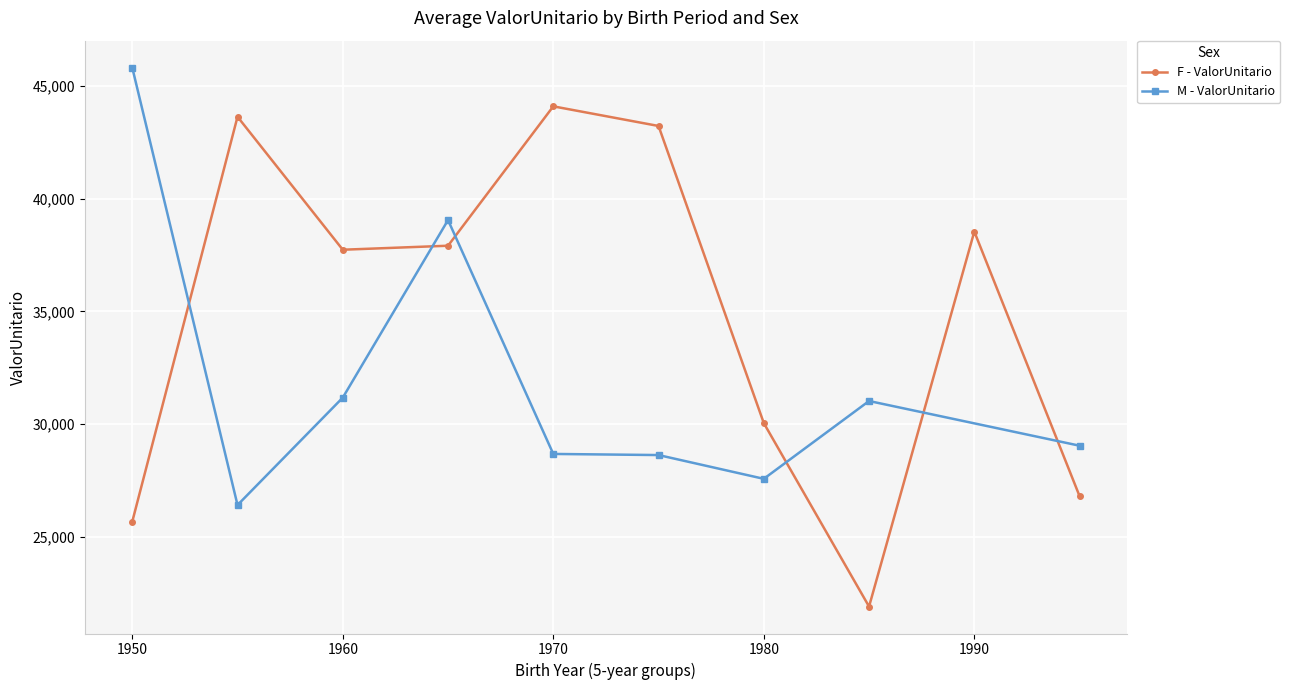

In F - ValorUnitario, how many points are higher than both neighbors (excluding endpoints)?

3